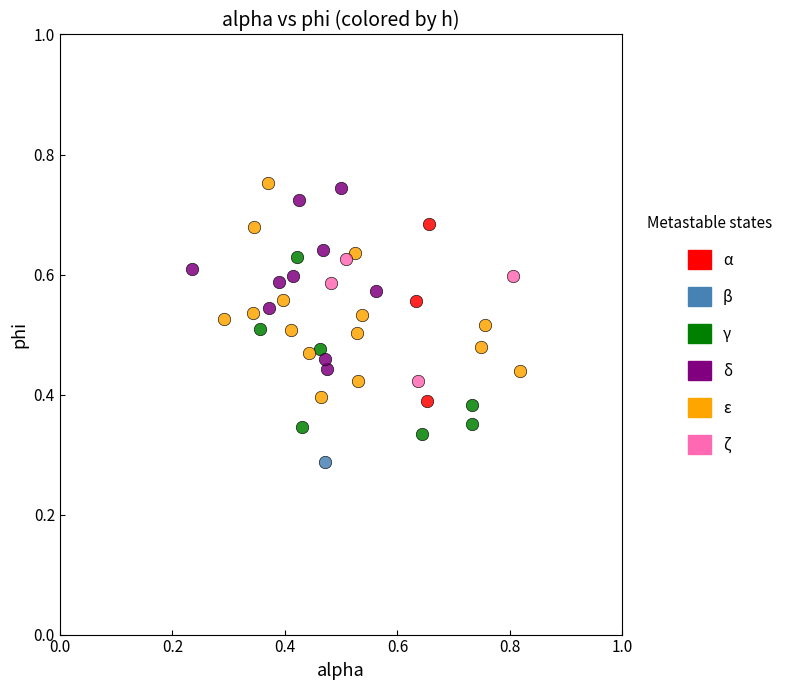

What are all the series names shown in the legend?

α, β, γ, δ, ε, ζ